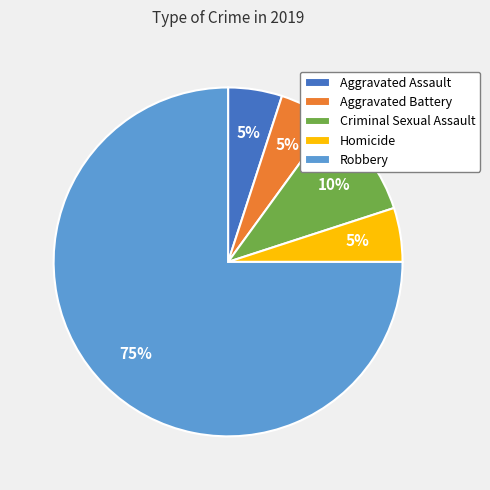

What is the largest slice in the pie chart?

Robbery